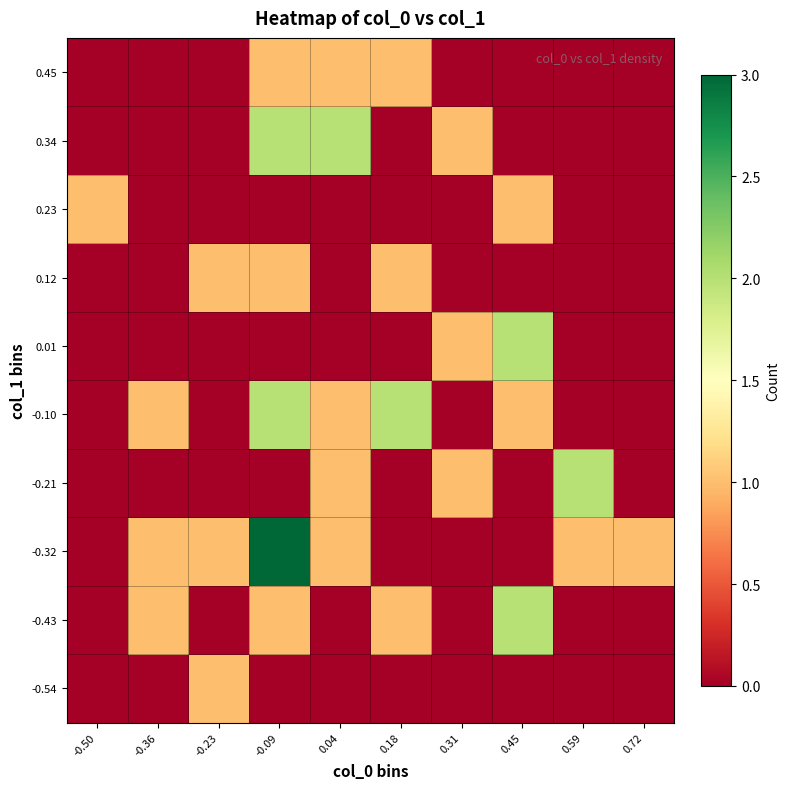

Reading left to right, what are all the values shown in this chart?

-0.54: -0.50=0	-0.36=0	-0.23=1	-0.09=0	0.04=0	0.18=0	0.31=0	0.45=0	0.59=0	0.72=0
-0.43: -0.50=0	-0.36=1	-0.23=0	-0.09=1	0.04=0	0.18=1	0.31=0	0.45=2	0.59=0	0.72=0
-0.32: -0.50=0	-0.36=1	-0.23=1	-0.09=3	0.04=1	0.18=0	0.31=0	0.45=0	0.59=1	0.72=1
-0.21: -0.50=0	-0.36=0	-0.23=0	-0.09=0	0.04=1	0.18=0	0.31=1	0.45=0	0.59=2	0.72=0
-0.10: -0.50=0	-0.36=1	-0.23=0	-0.09=2	0.04=1	0.18=2	0.31=0	0.45=1	0.59=0	0.72=0
0.01: -0.50=0	-0.36=0	-0.23=0	-0.09=0	0.04=0	0.18=0	0.31=1	0.45=2	0.59=0	0.72=0
0.12: -0.50=0	-0.36=0	-0.23=1	-0.09=1	0.04=0	0.18=1	0.31=0	0.45=0	0.59=0	0.72=0
0.23: -0.50=1	-0.36=0	-0.23=0	-0.09=0	0.04=0	0.18=0	0.31=0	0.45=1	0.59=0	0.72=0
0.34: -0.50=0	-0.36=0	-0.23=0	-0.09=2	0.04=2	0.18=0	0.31=1	0.45=0	0.59=0	0.72=0
0.45: -0.50=0	-0.36=0	-0.23=0	-0.09=1	0.04=1	0.18=1	0.31=0	0.45=0	0.59=0	0.72=0